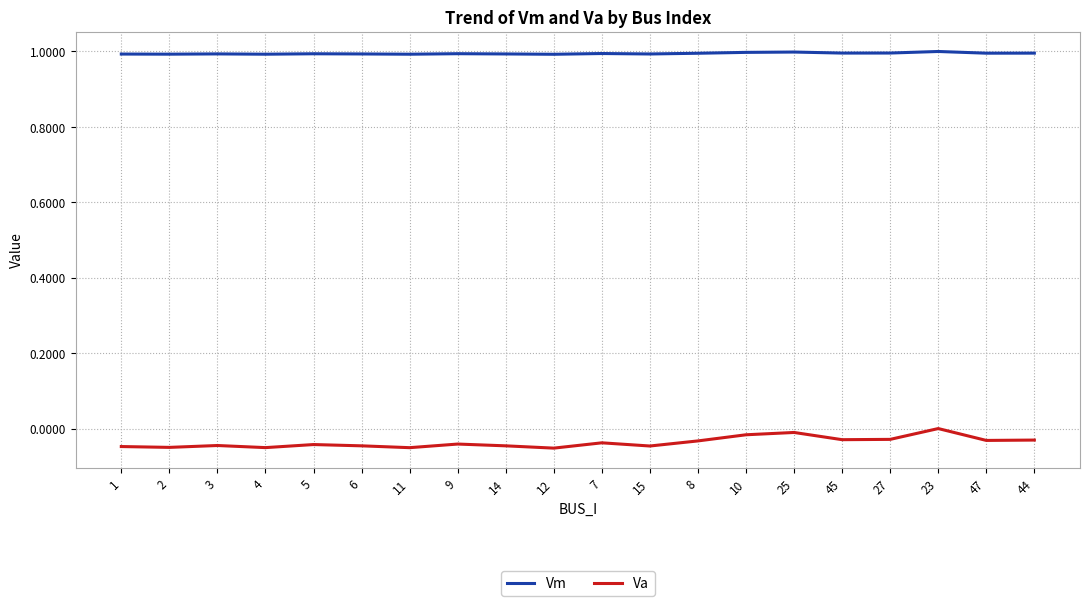

List the series in order of their overall mean, lowest first.

Va, Vm